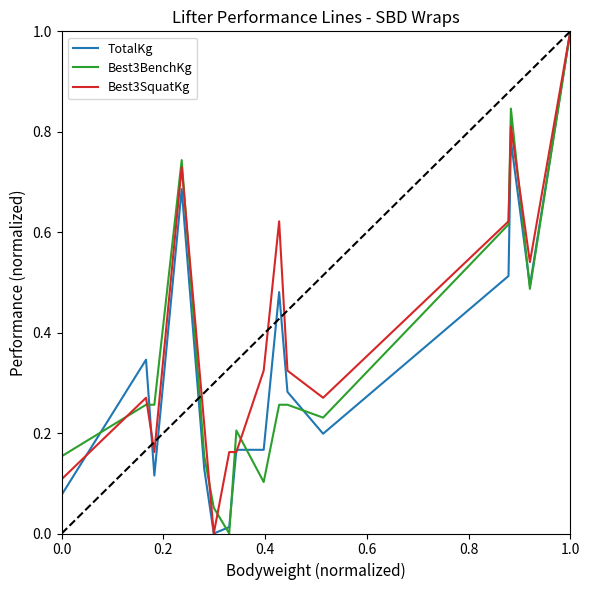

What is the greatest value displayed?

1.0